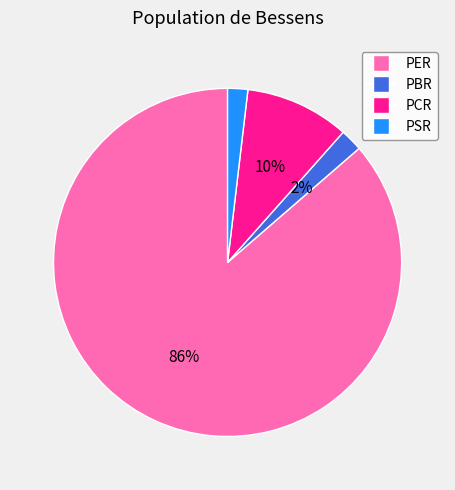

To the nearest percent, what is the combined percentage of PCR and PSR?

12%